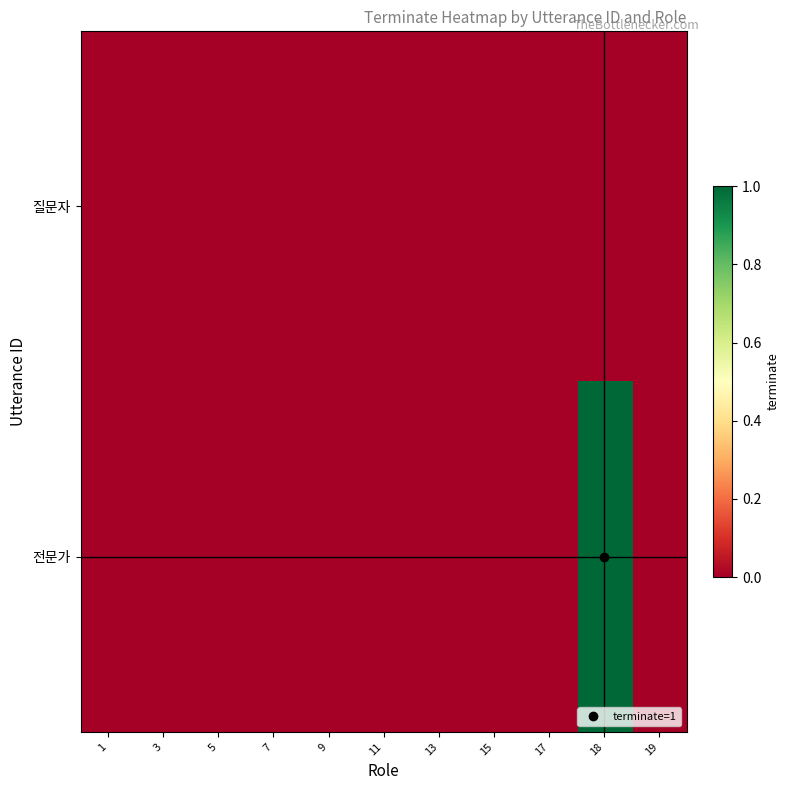

Which series has the largest range (max minus min)?

전문가